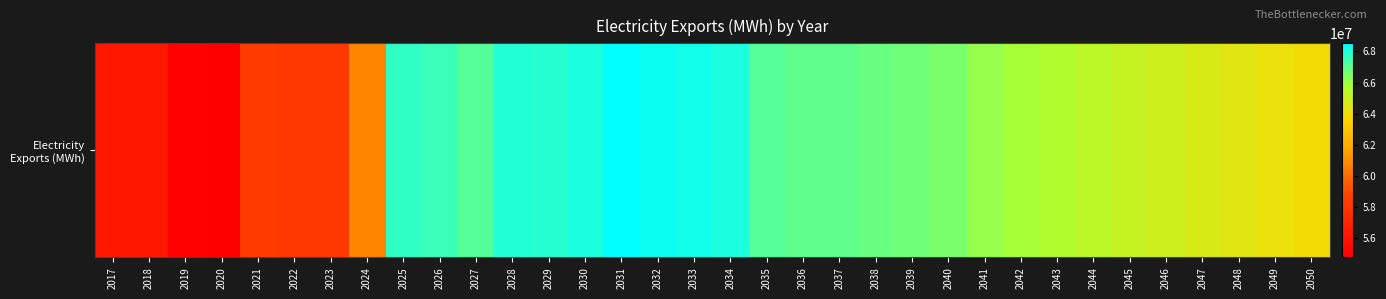

List the labels in order of value, largest first.

2031, 2032, 2033, 2030, 2034, 2028, 2029, 2025, 2026, 2027, 2035, 2036, 2037, 2038, 2039, 2040, 2041, 2042, 2043, 2044, 2045, 2046, 2047, 2048, 2049, 2050, 2024, 2021, 2022, 2023, 2017, 2018, 2019, 2020